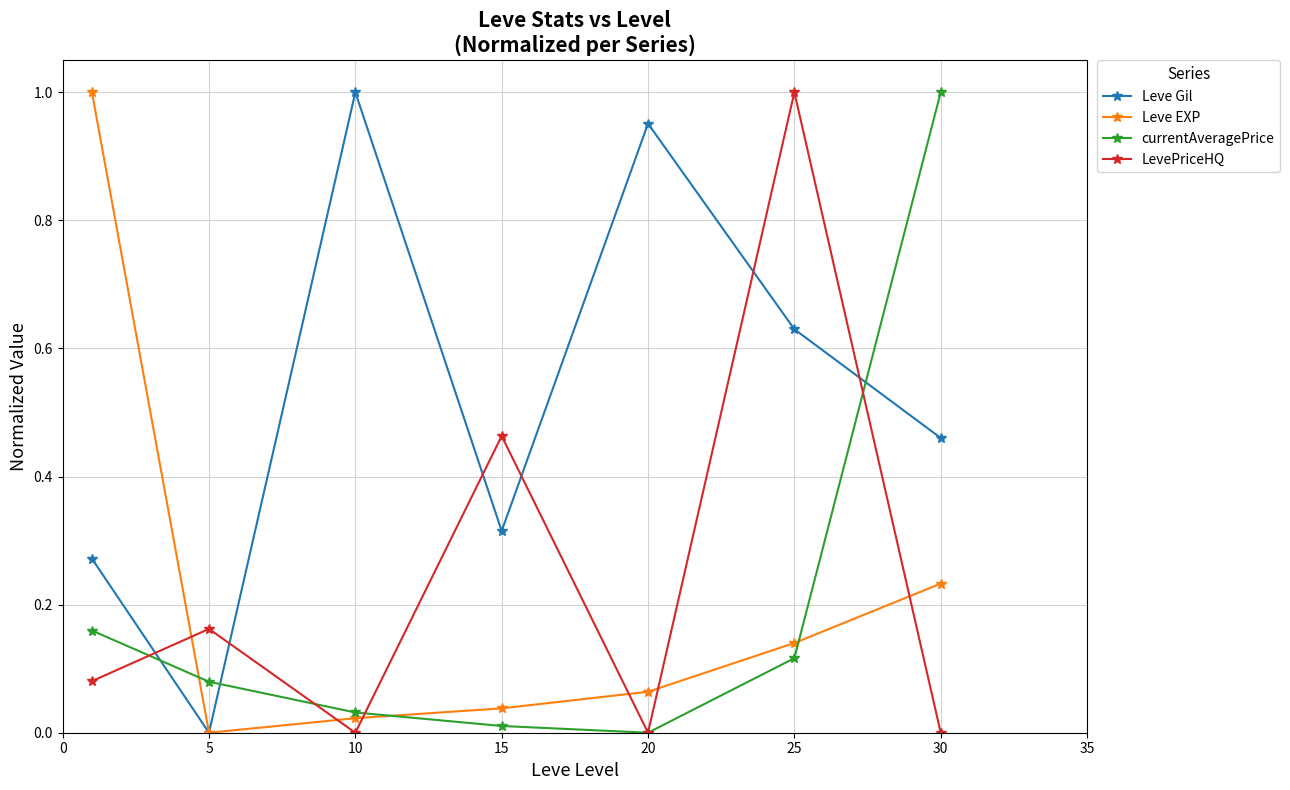

Does the chart display data point markers on the line(s)?

Yes